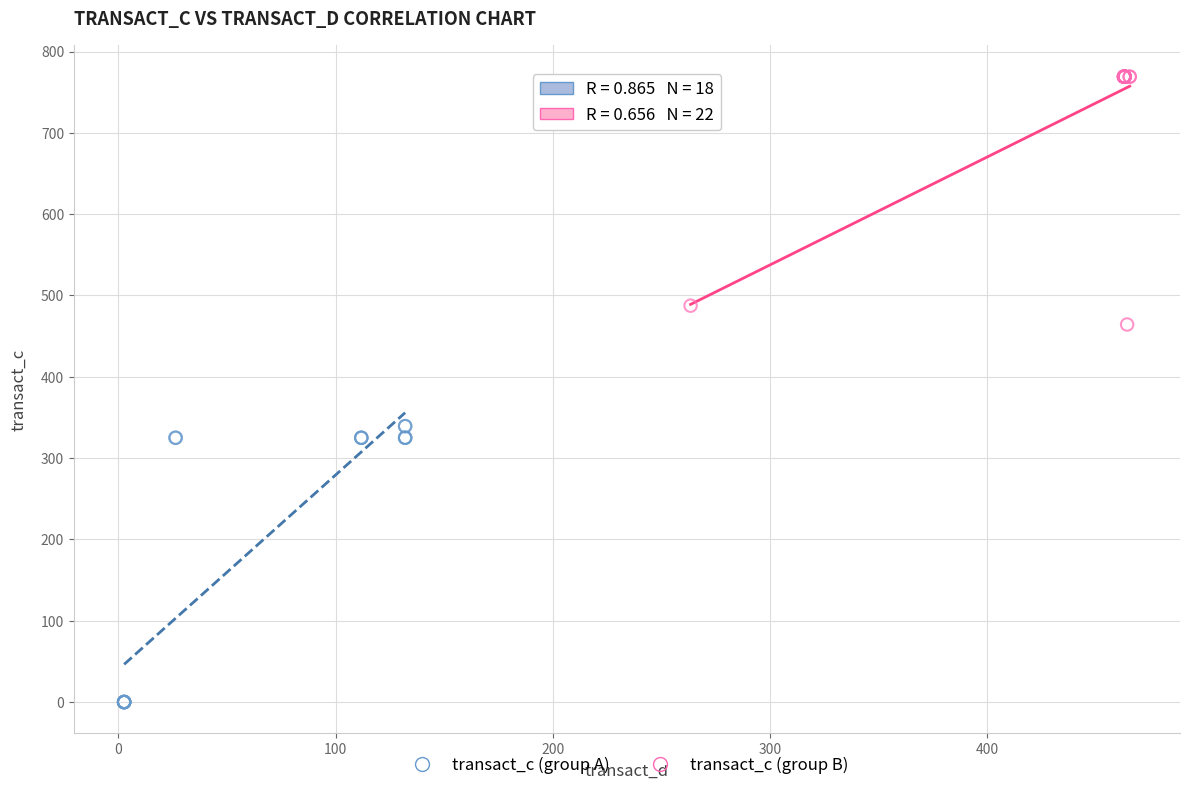

Which series contains the highest Y value?

transact_c (group B)